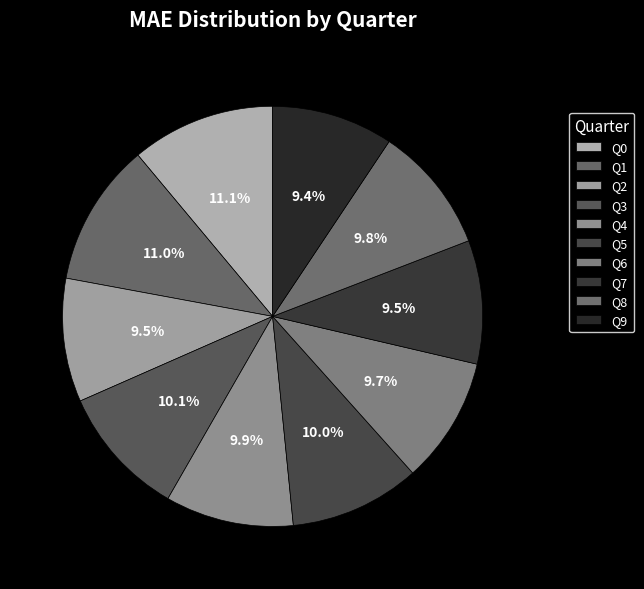

How many segments does this pie chart have?

10